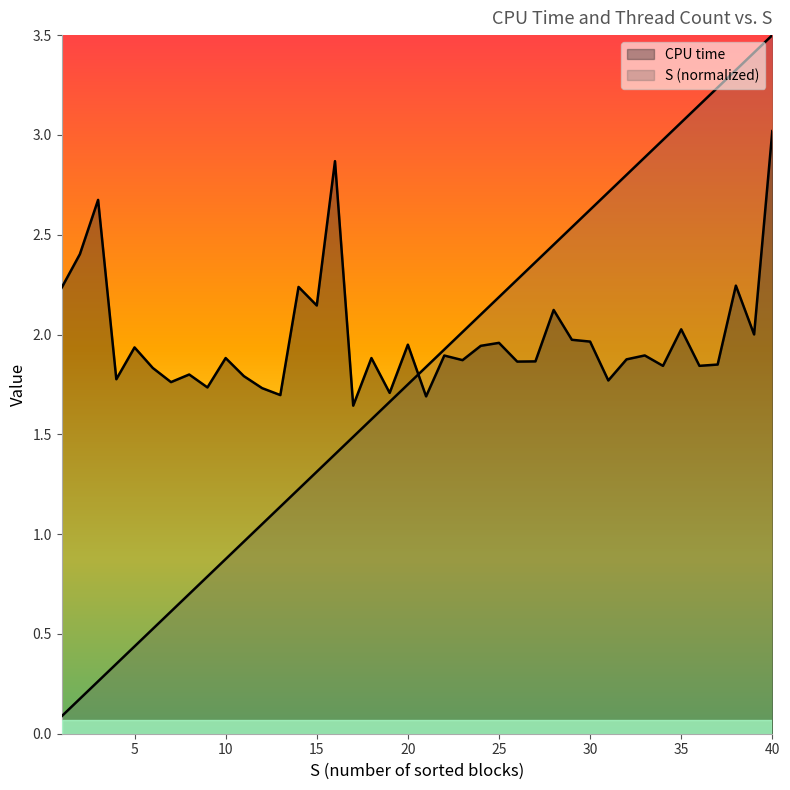

At 6, list the series in order from largest to smallest.

CPU time, S